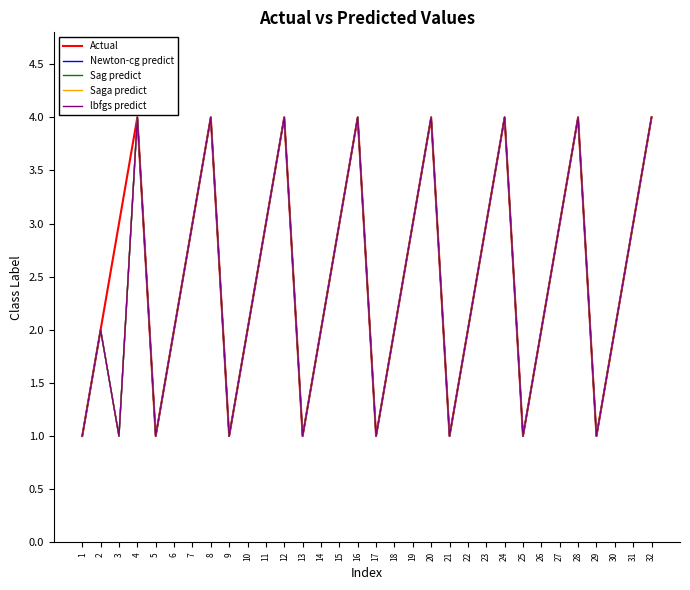

True or false: Sag predict has a value of 2 at 10.

True